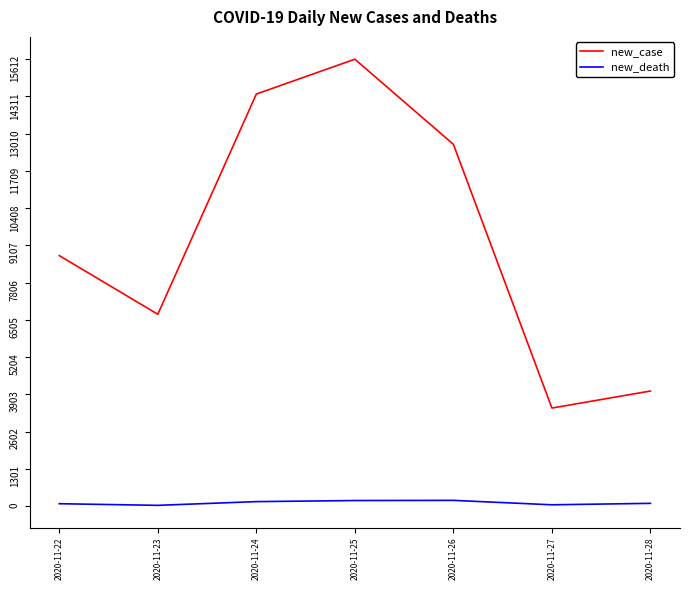

What is the sum of the new_death values at 2020-11-28 and 2020-11-25?

302